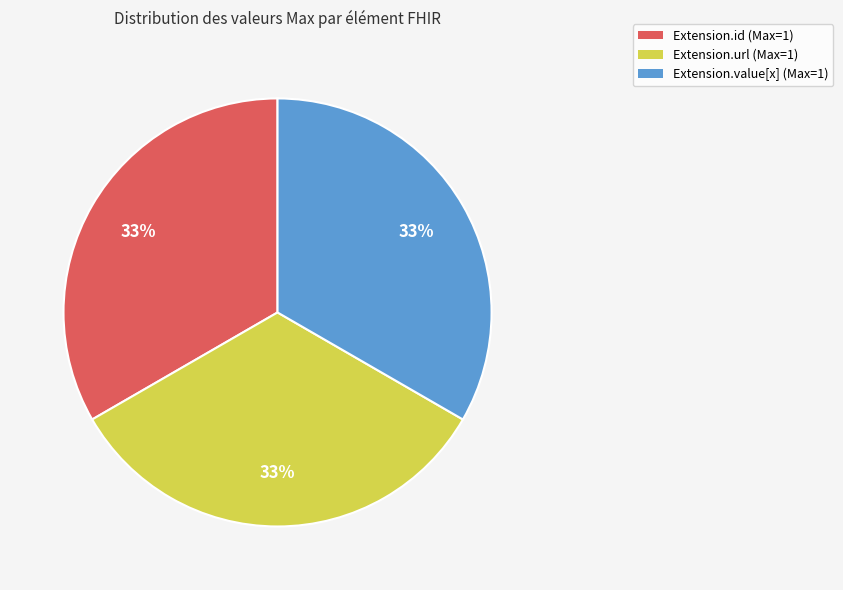

Is there any slice that represents more than half of the pie?

No